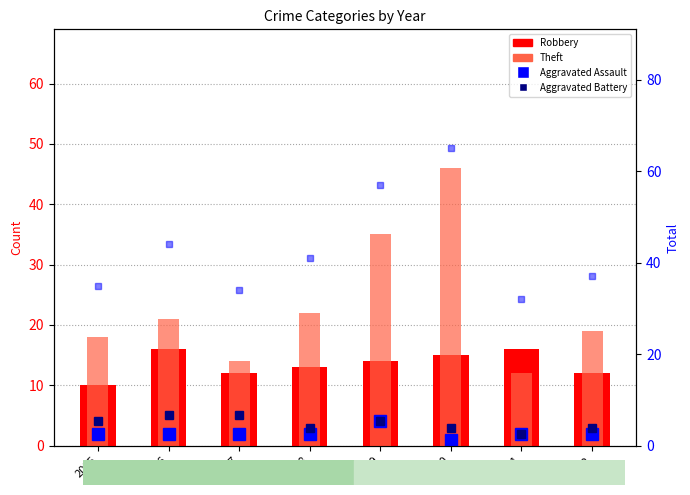

What is the spread (max minus min) of values at 2017?

32